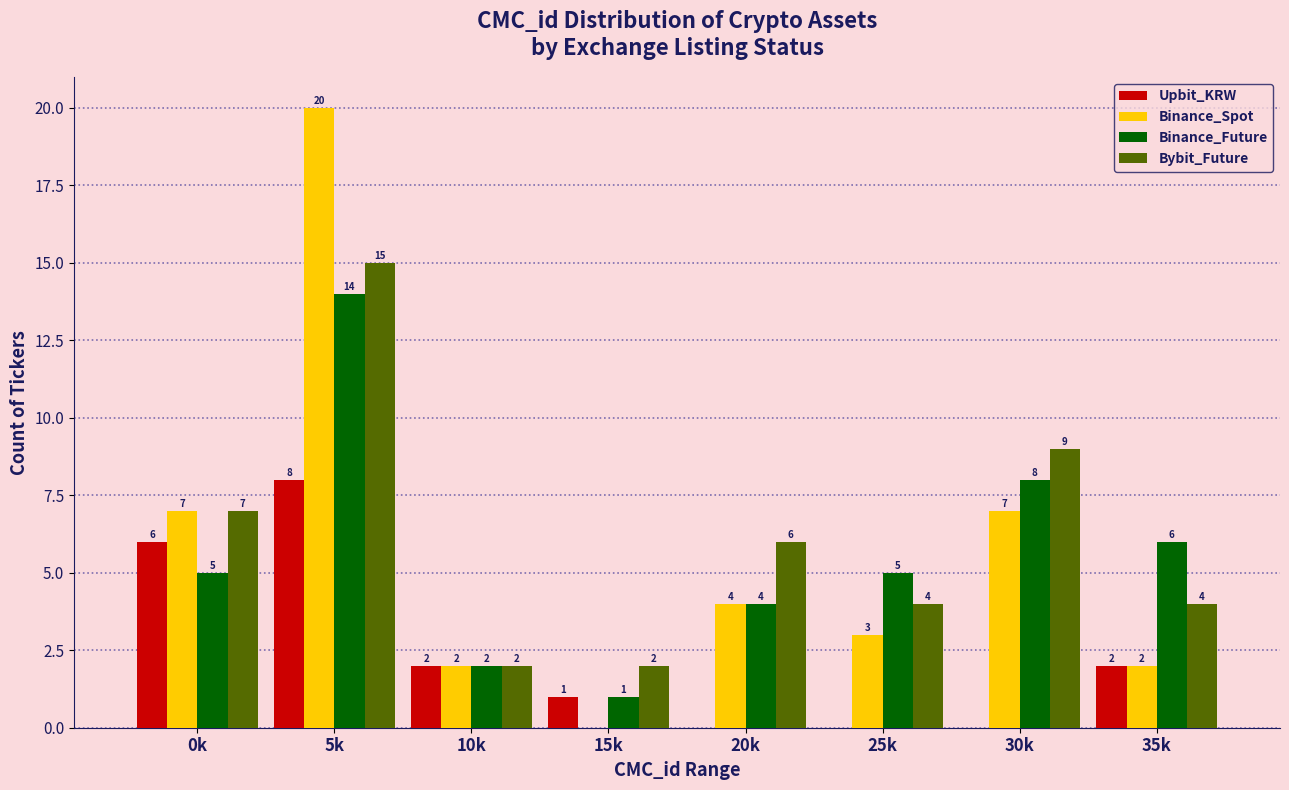

Reading left to right, list all the values displayed in this chart.

Upbit_KRW: 0k=6	5k=8	10k=2	15k=1	20k=0	25k=0	30k=0	35k=2
Binance_Spot: 0k=7	5k=20	10k=2	15k=0	20k=4	25k=3	30k=7	35k=2
Binance_Future: 0k=5	5k=14	10k=2	15k=1	20k=4	25k=5	30k=8	35k=6
Bybit_Future: 0k=7	5k=15	10k=2	15k=2	20k=6	25k=4	30k=9	35k=4